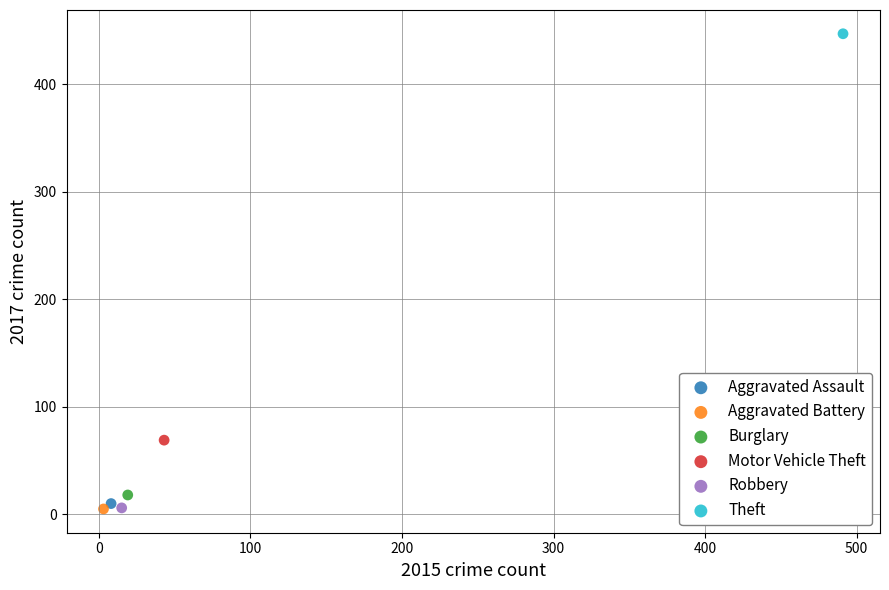

What are all the series names shown in the legend?

Aggravated Assault, Aggravated Battery, Burglary, Motor Vehicle Theft, Robbery, Theft